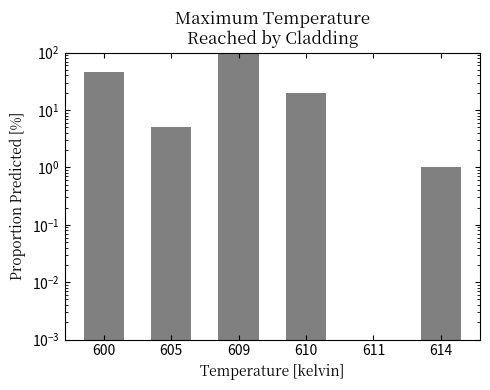

Reading right to left, what are all the values shown in this chart?

1.0	0.0	20.0	100.0	5.0	46.0